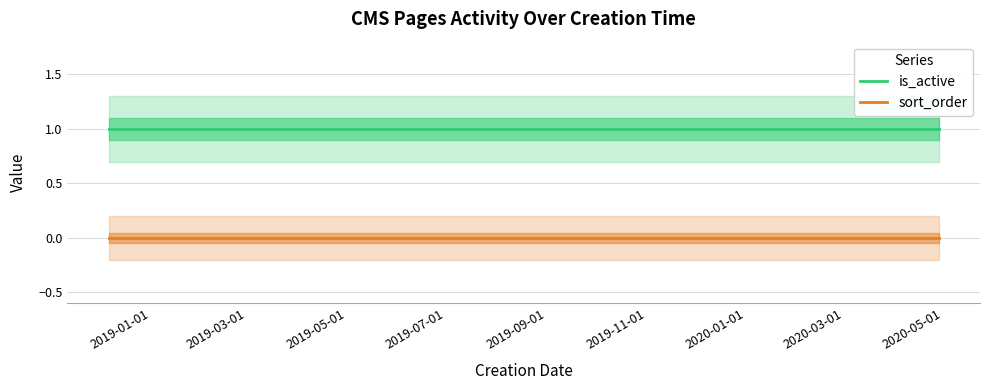

Is it true that is_active equals 2 at 2019-01-01?

False